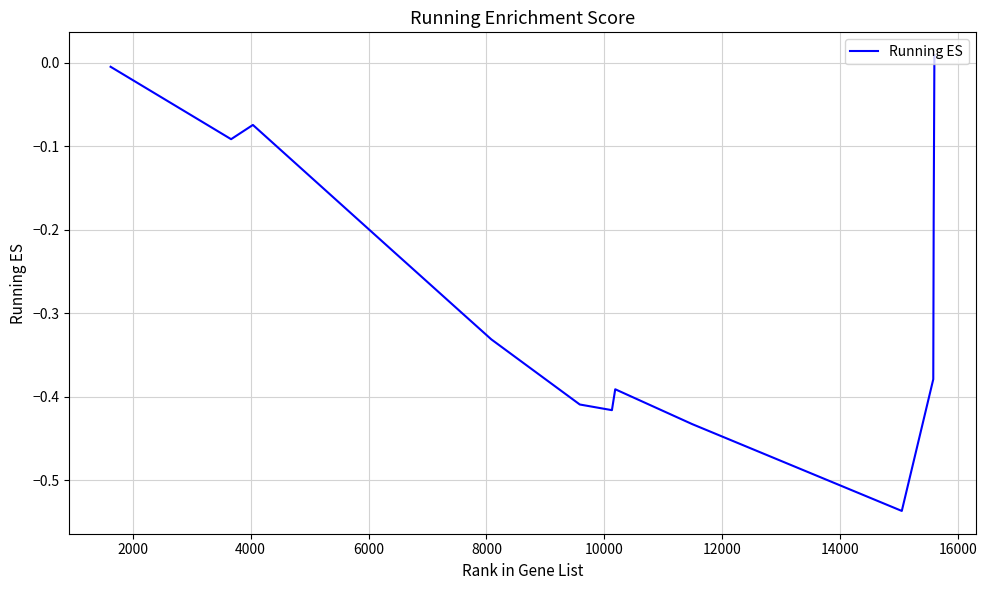

What is the difference between the maximum and minimum values?

0.5